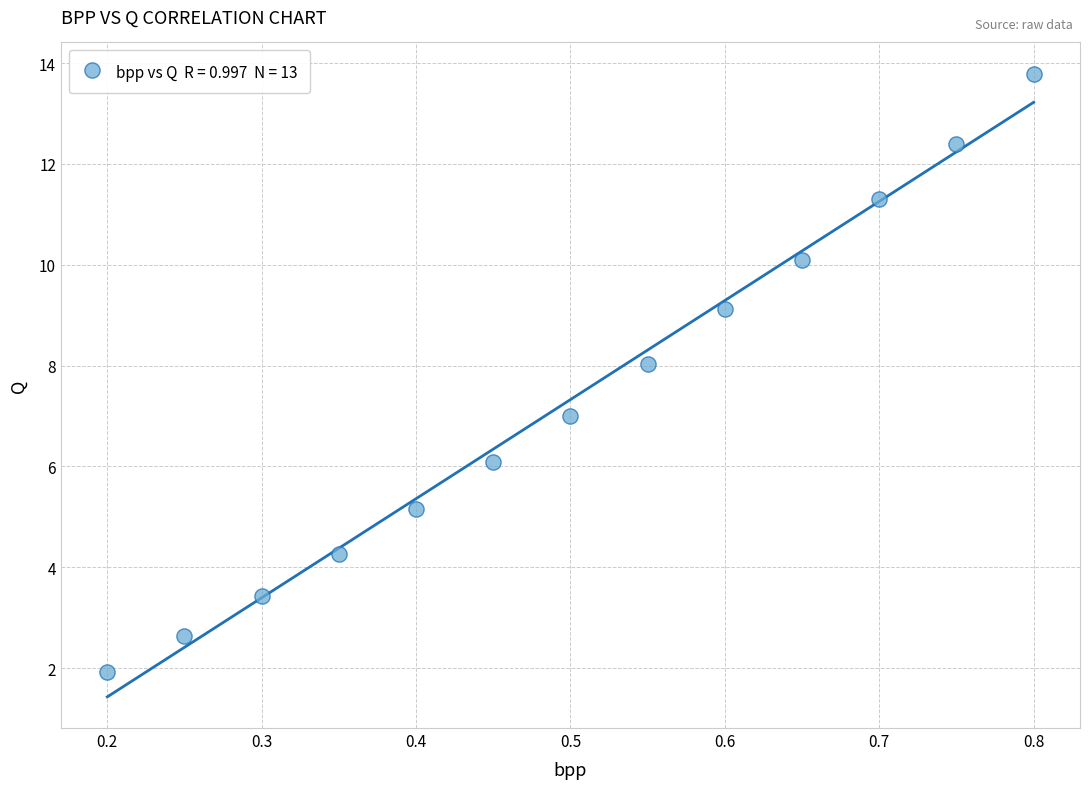

What is the range of Y values (max minus min)?

11.9